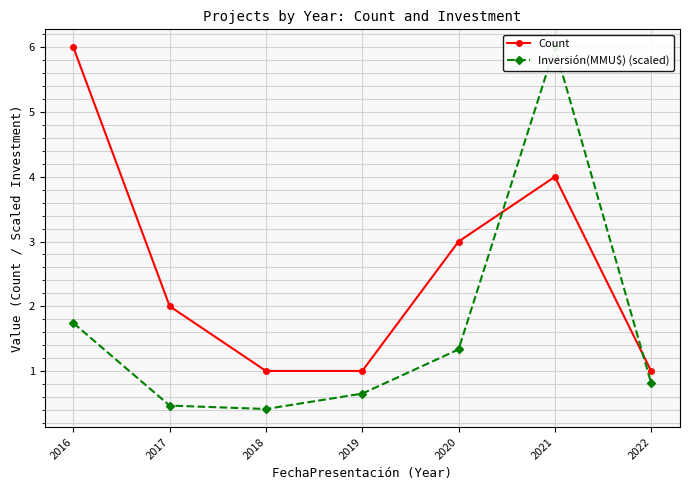

True or false: Inversión(MMU$) (scaled) has more than 0 interior local peaks.

True